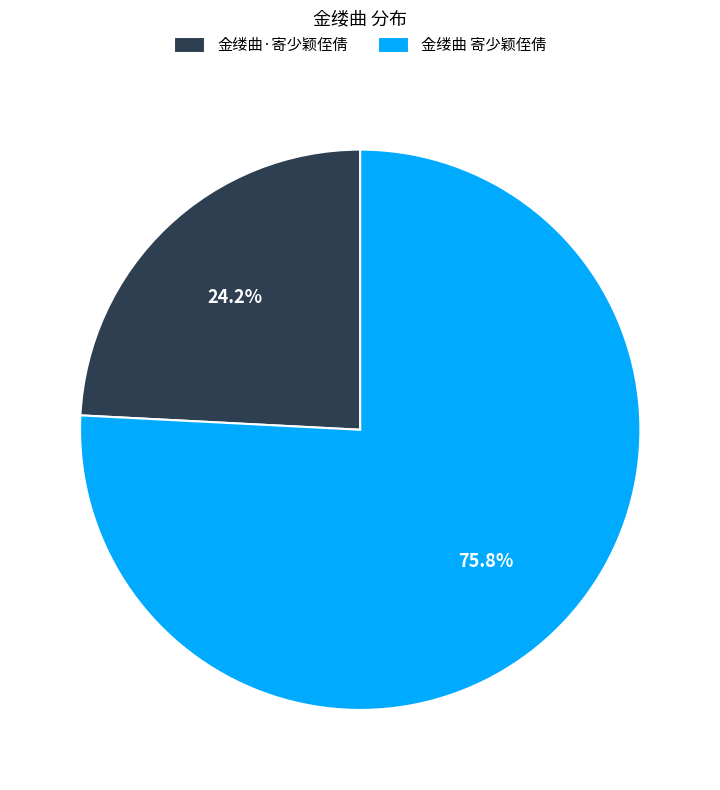

Is it true that 金缕曲 寄少颖侄倩 is 64% of the pie?

False